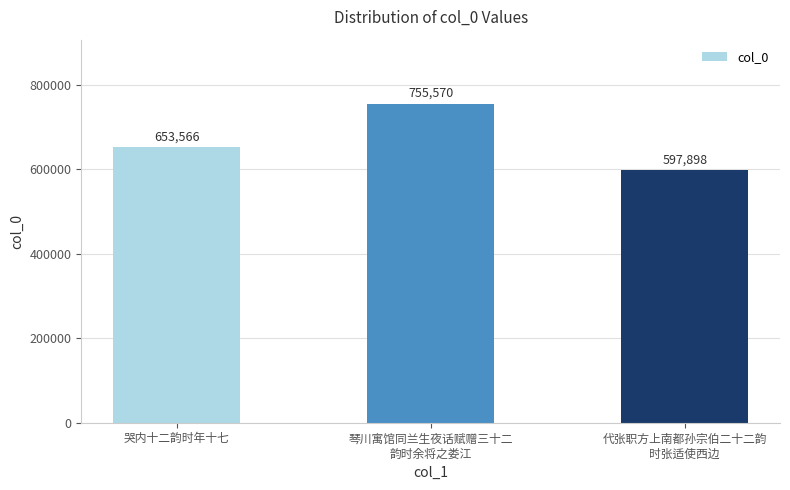

How many data points does each series have?

3